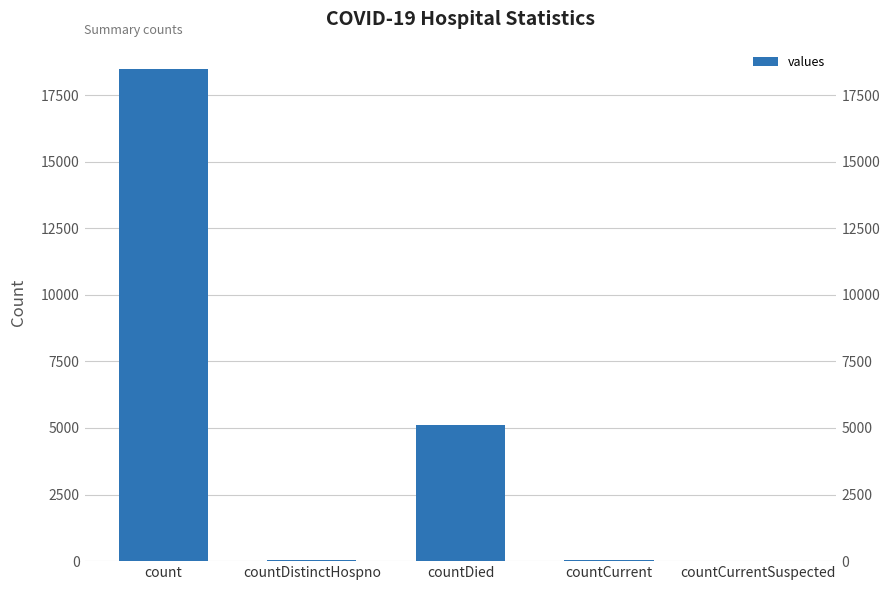

Rank the categories by value from lowest to highest.

countCurrentSuspected, countDistinctHospno, countCurrent, countDied, count